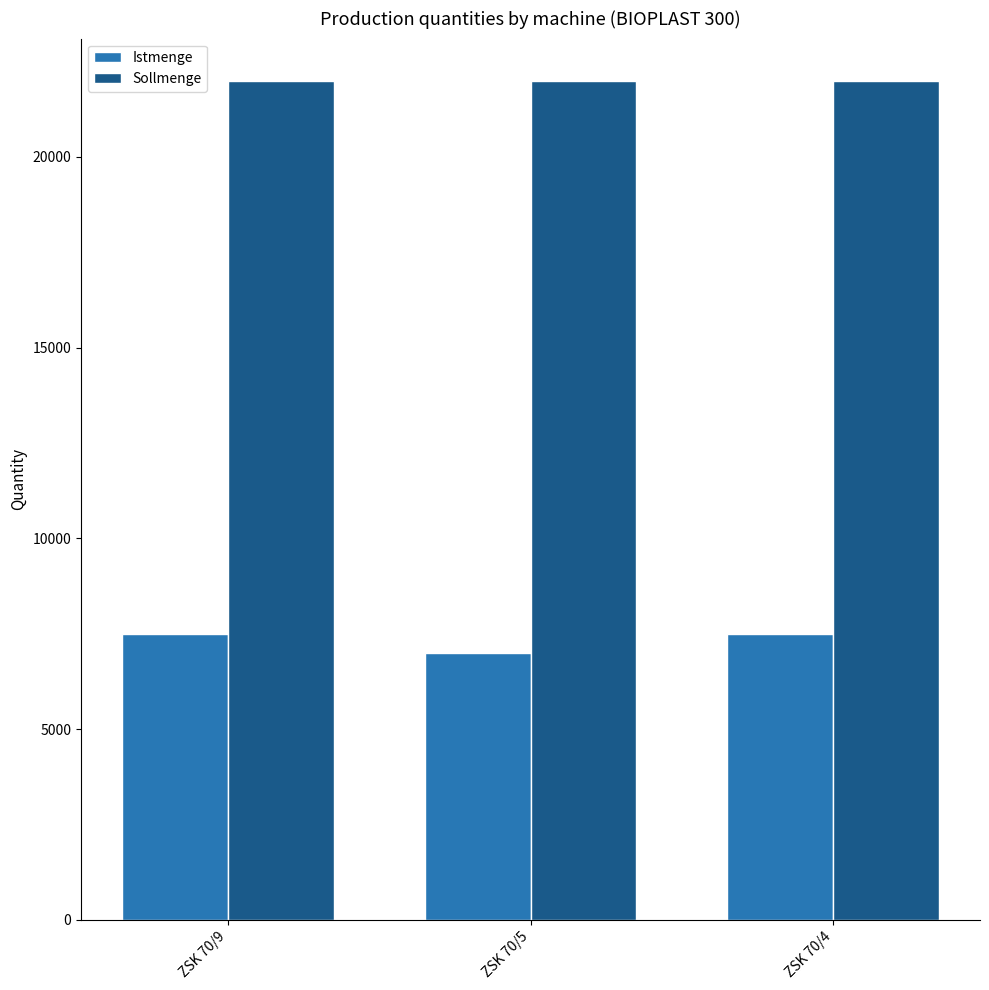

What is the minimum value for Sollmenge?

22000